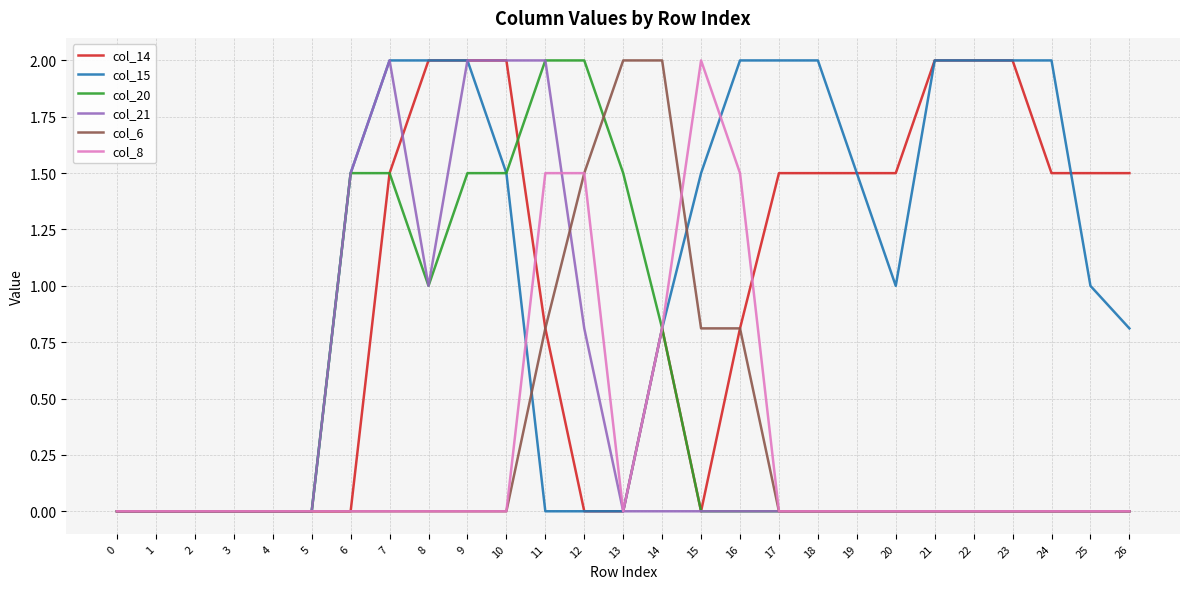

Which series changed the most between 12 and 25?

col_20